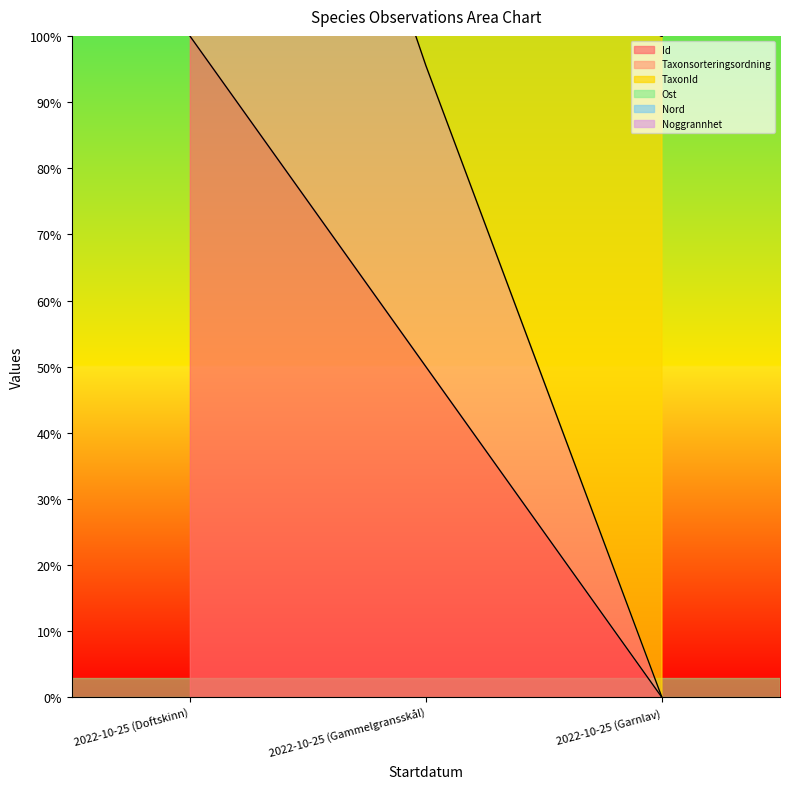

The value of Nord at 2022-10-25 (Garnlav) is 168.6. True or false?

False